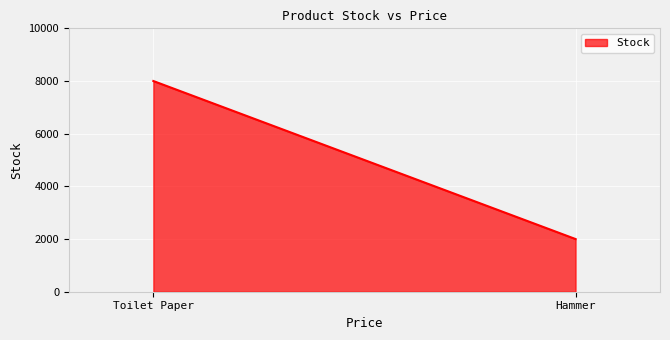

Approximately how many times larger is the value at Toilet Paper compared to Hammer?

4.0